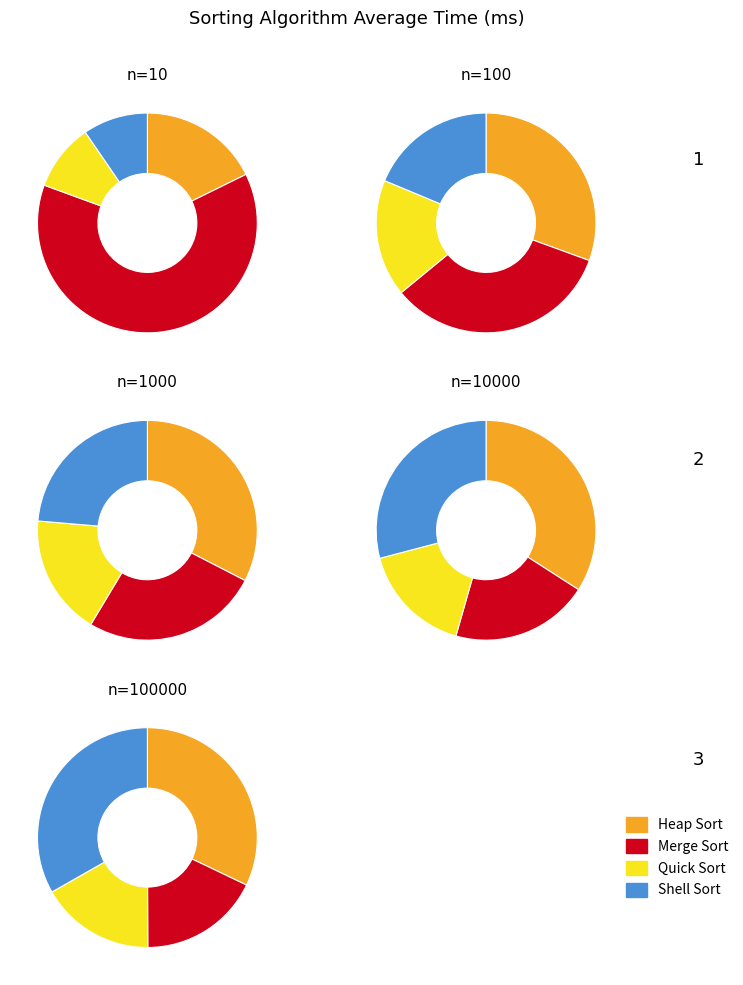

Which category has the smallest portion of the pie?

Shell Sort